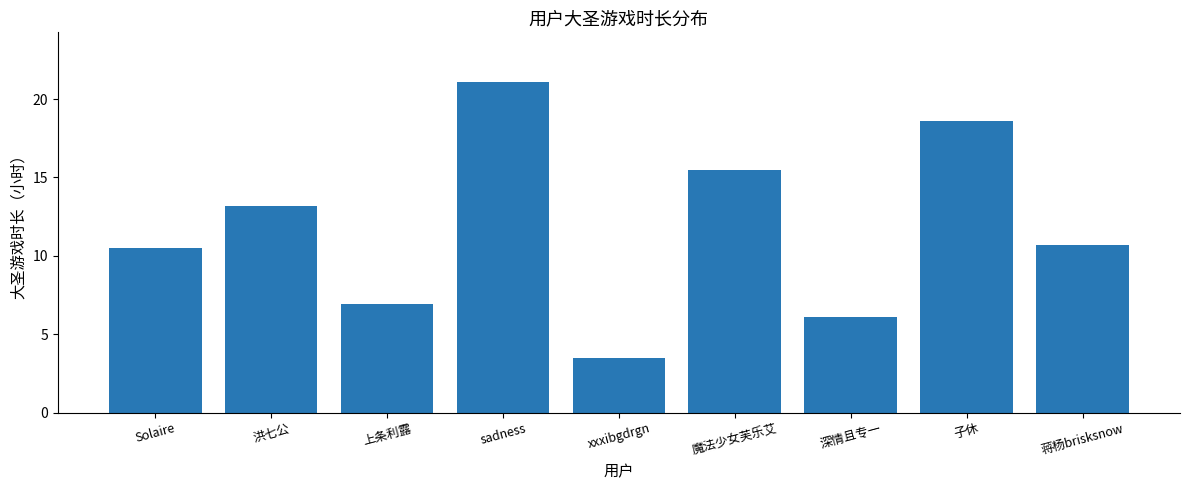

Reading left to right, extract all data points from this chart.

10.5	13.2	6.9	21.1	3.5	15.5	6.1	18.6	10.7